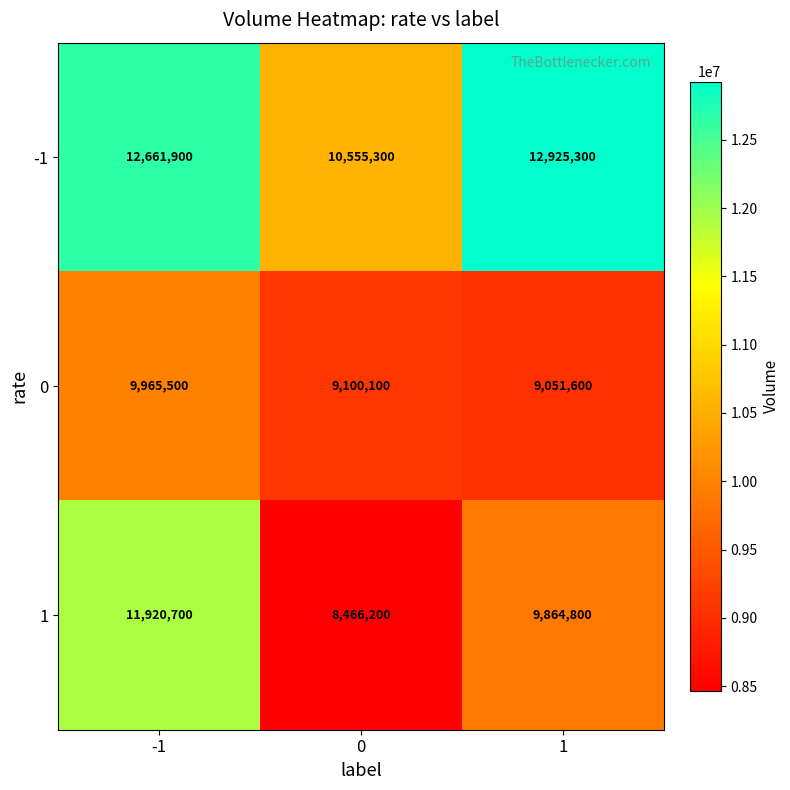

Reading left to right, transcribe all the data shown in this chart.

-1: 12661900	10555300	12925300
0: 9965500	9100100	9051600
1: 11920700	8466200	9864800